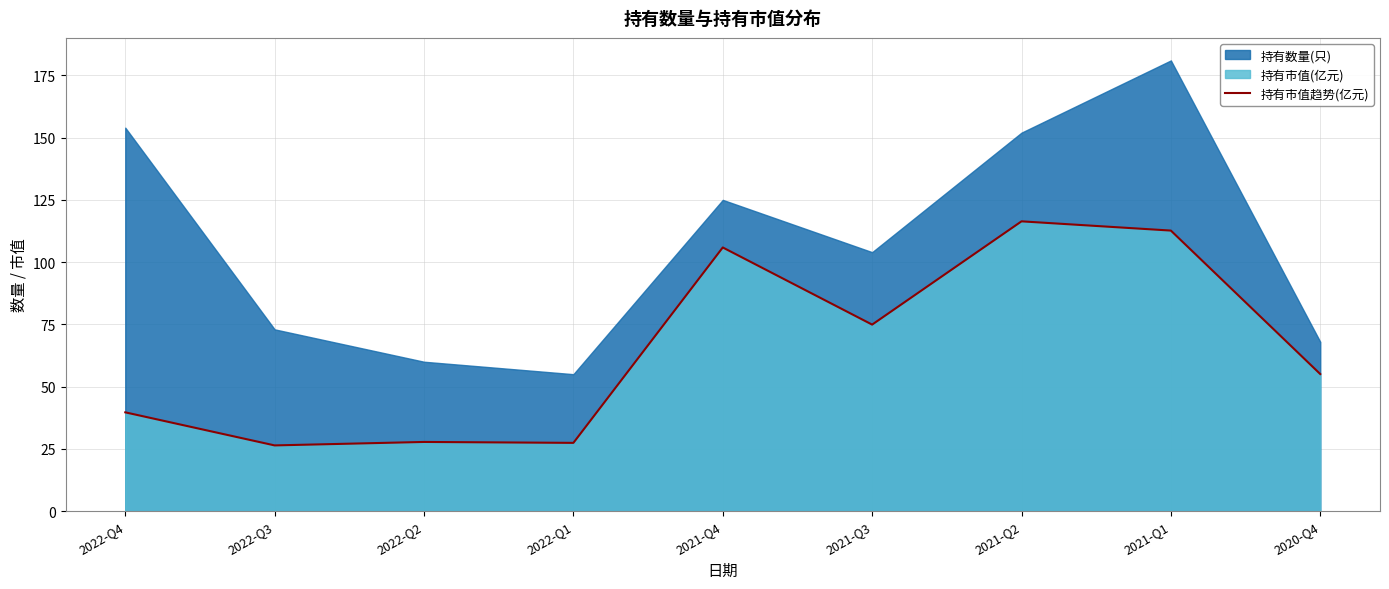

What is the value of the 5th point from the left?

105.9